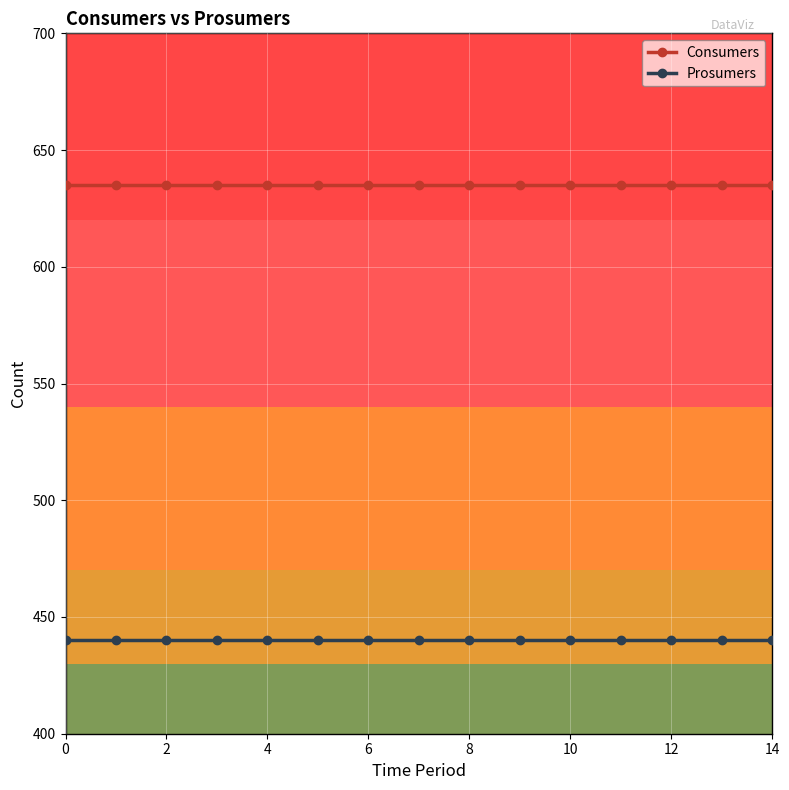

What is the average value of the Consumers series?

635